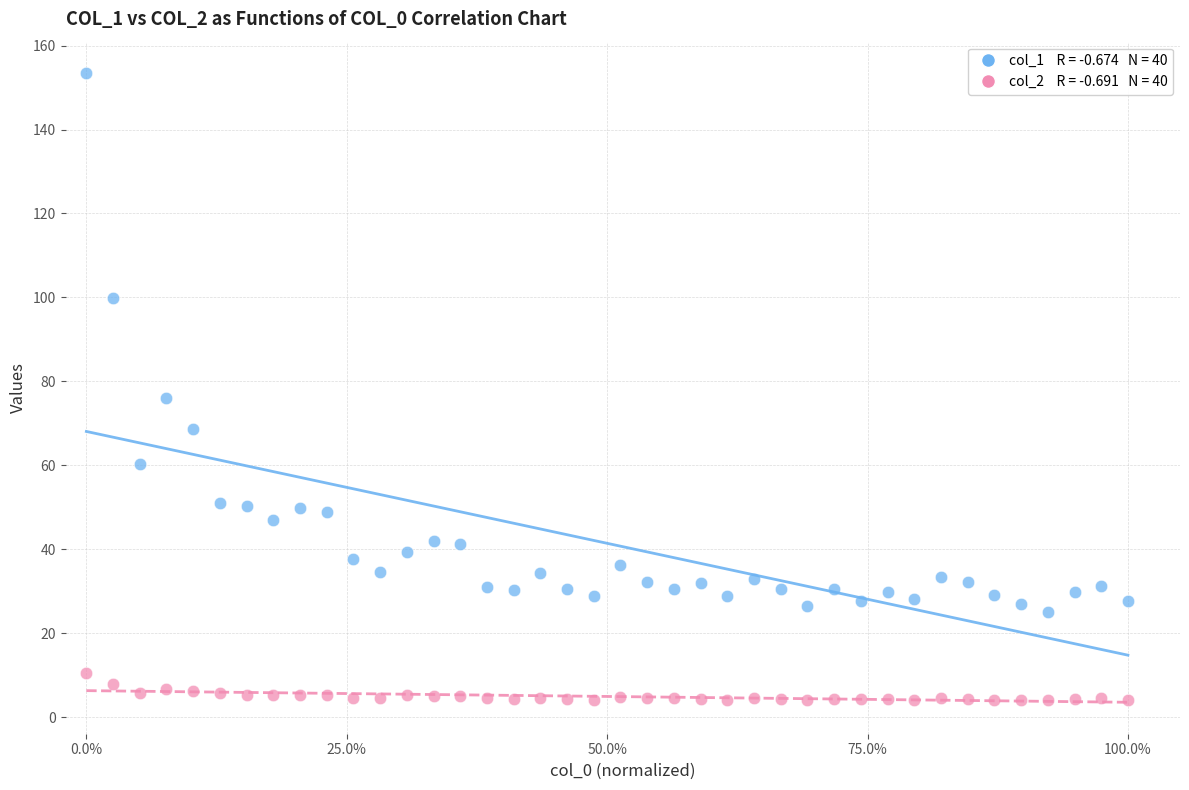

Across all series, what Y value is closest to 78?

76.1